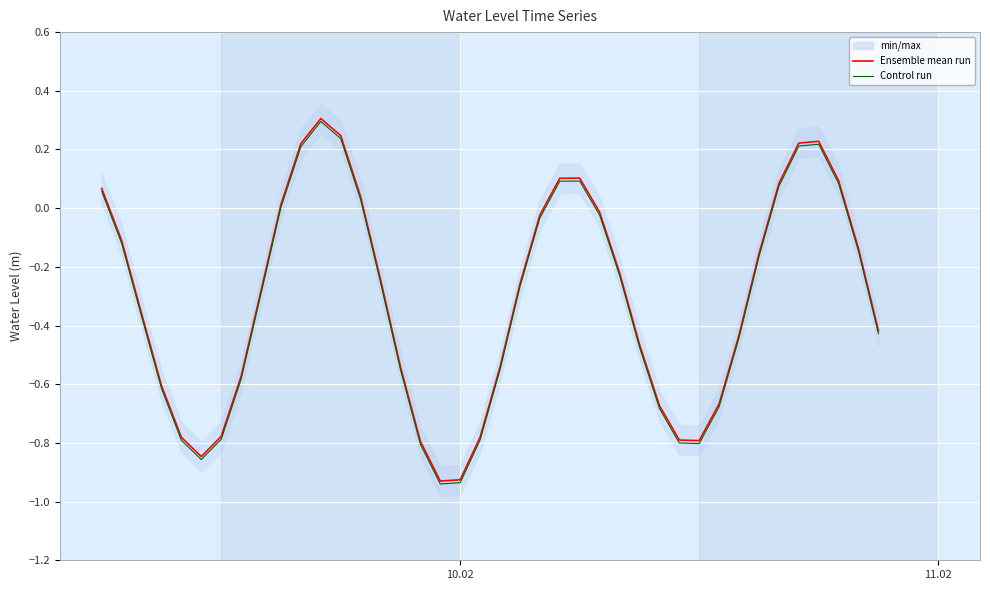

What is the highest value of the Ensemble mean run series?

0.3